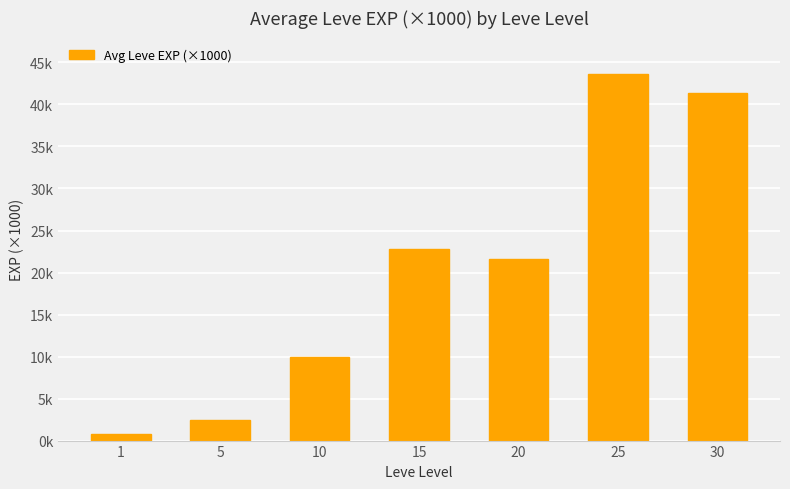

Which label corresponds to the smallest value in the chart?

1